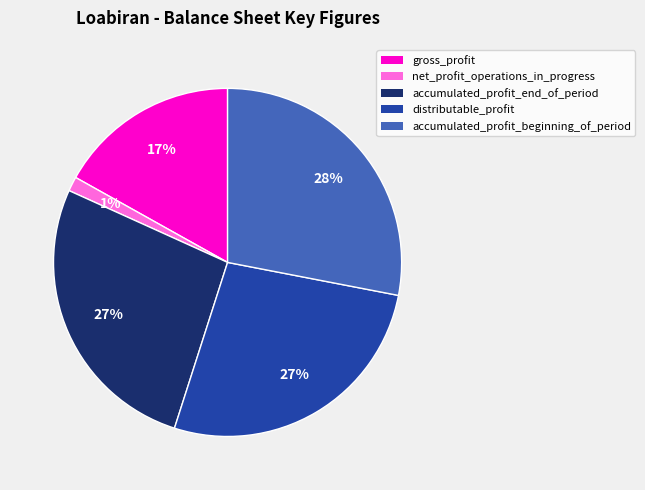

To the nearest percent, what is the average slice percentage?

20%